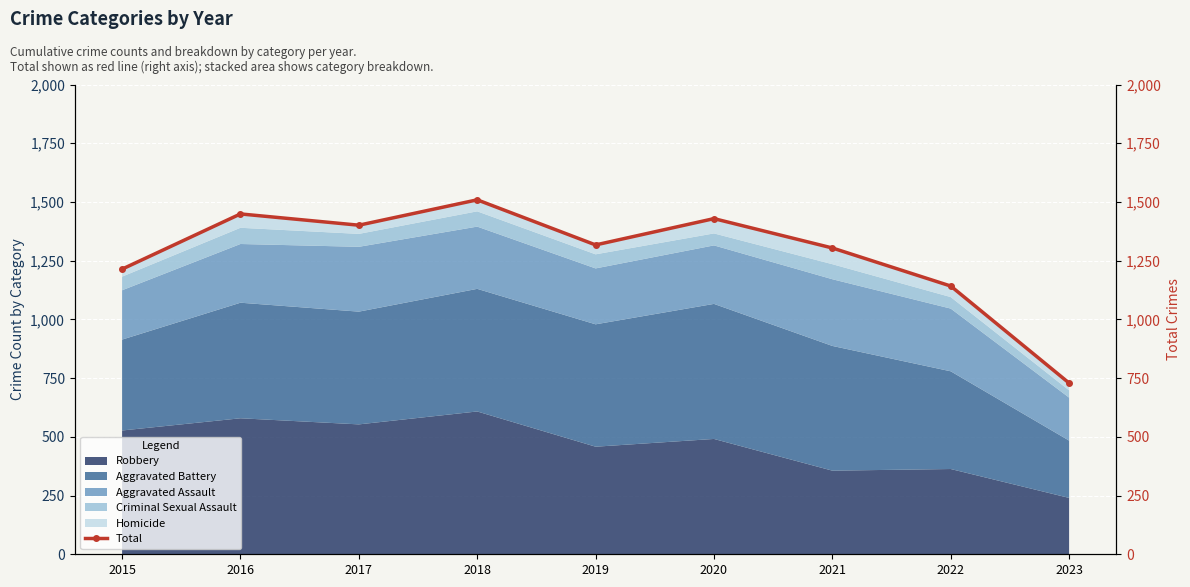

Reading left to right, what are all the values shown in this chart?

1214	1449	1401	1509	1317	1429	1304	1142	729